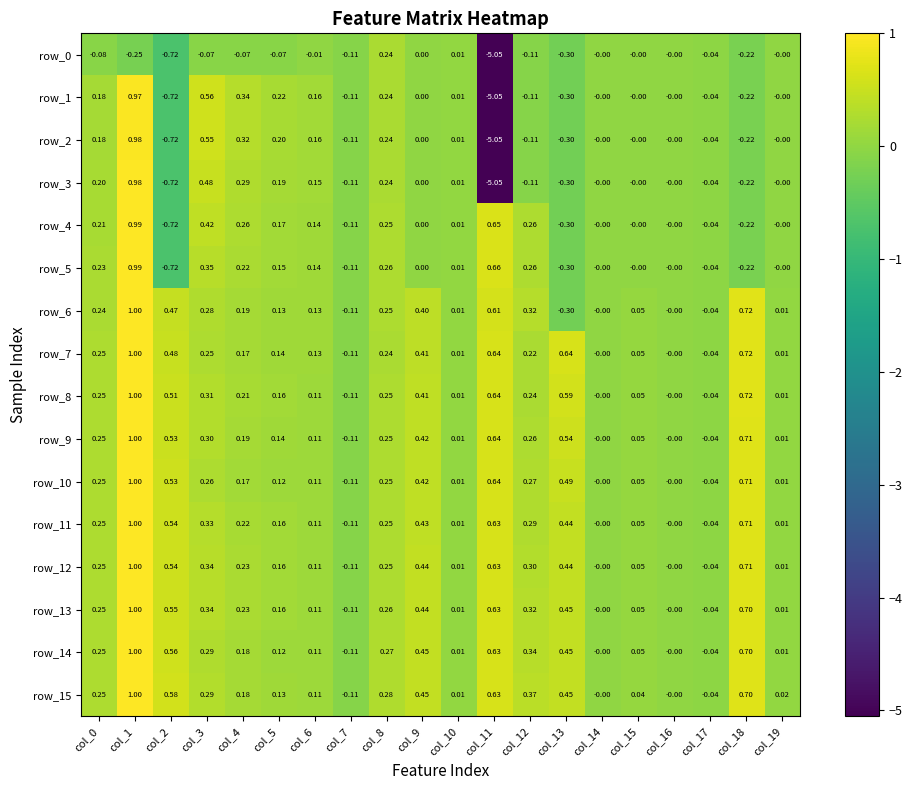

Is the value of row_3 at col_14 greater than the value of row_6 at col_3?

No